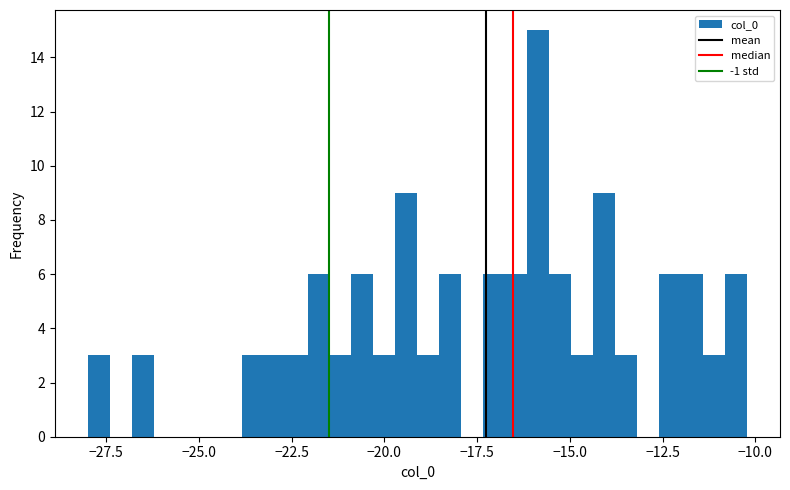

Read against the x-axis, roughly where is the centre of the tallest bar?

-16.0